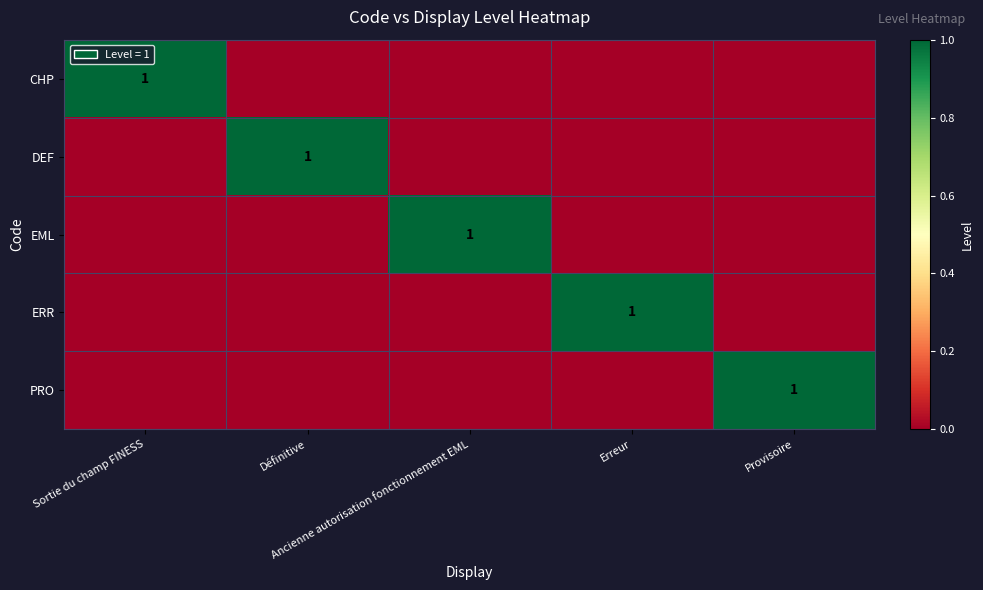

How many categories are shown in the chart?

5